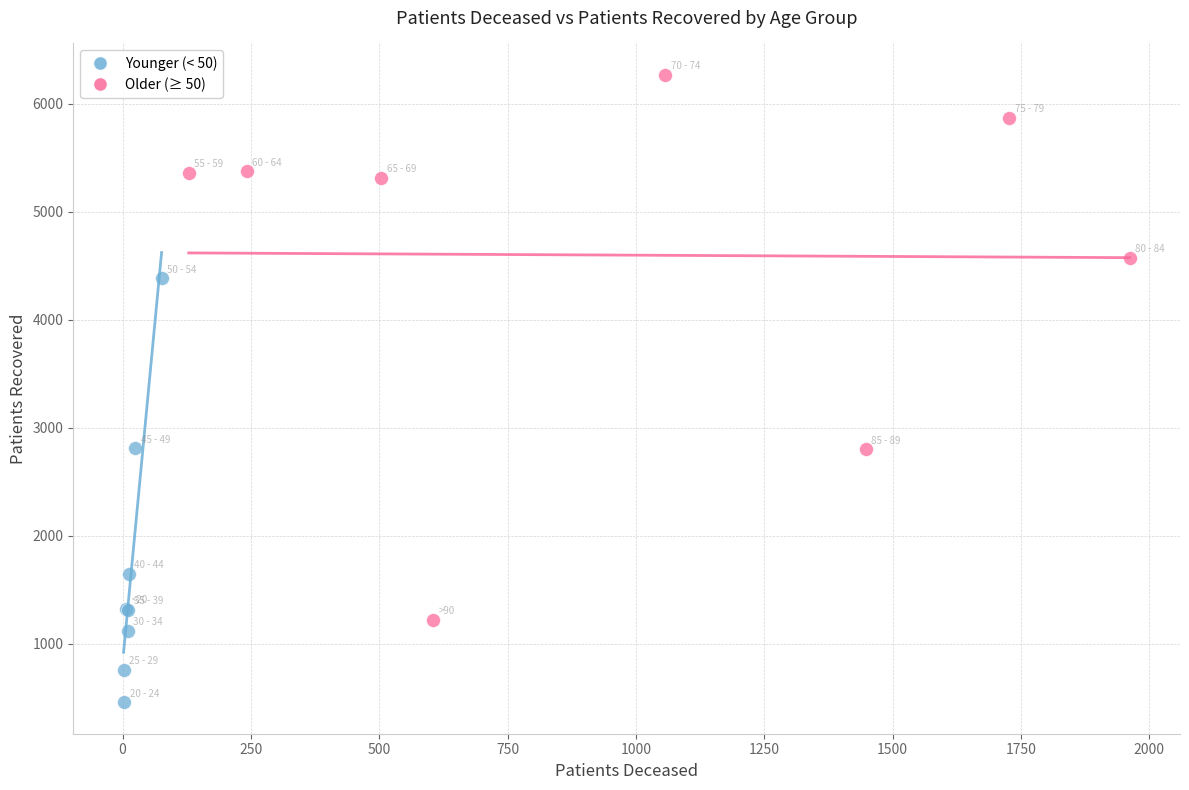

Which series contains the highest Y value?

Older (≥ 50)